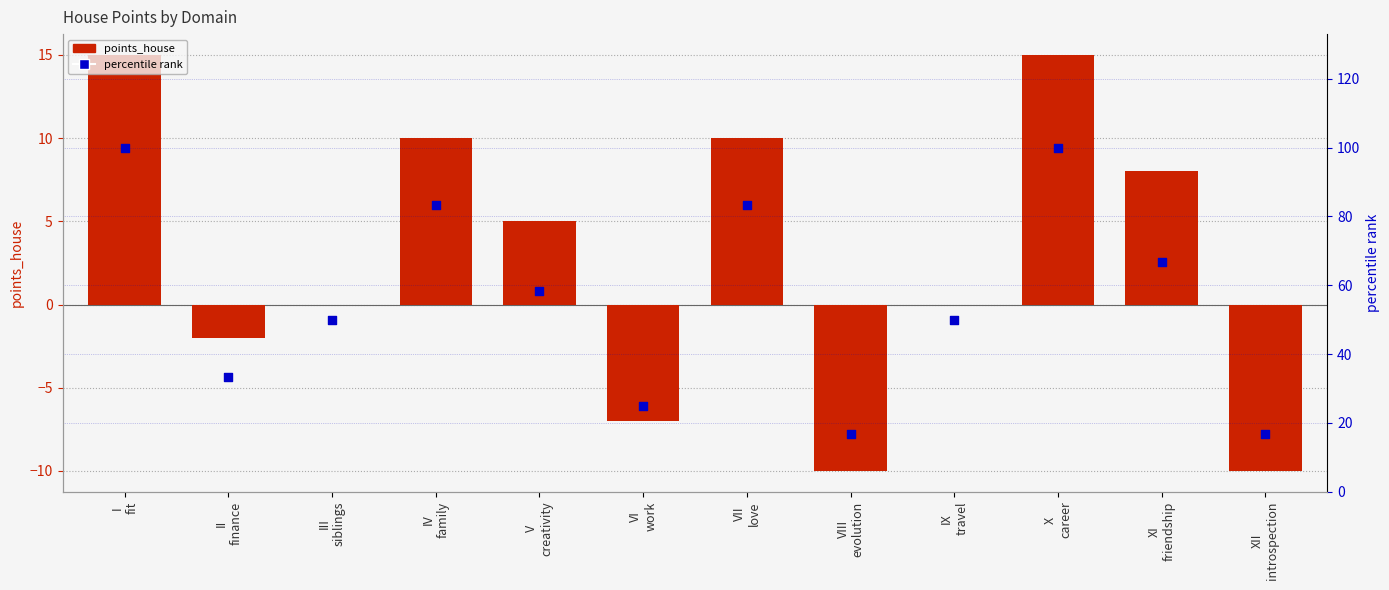

Which series has the largest Y range (max minus min)?

percentile rank